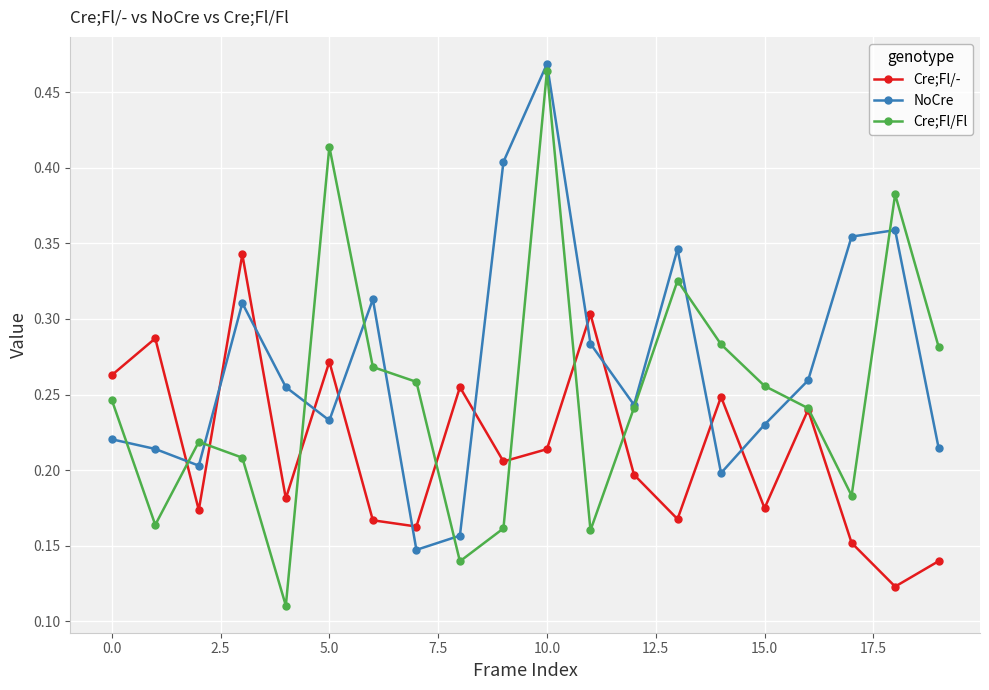

Count the NoCre values in the range 0 to 1.

20